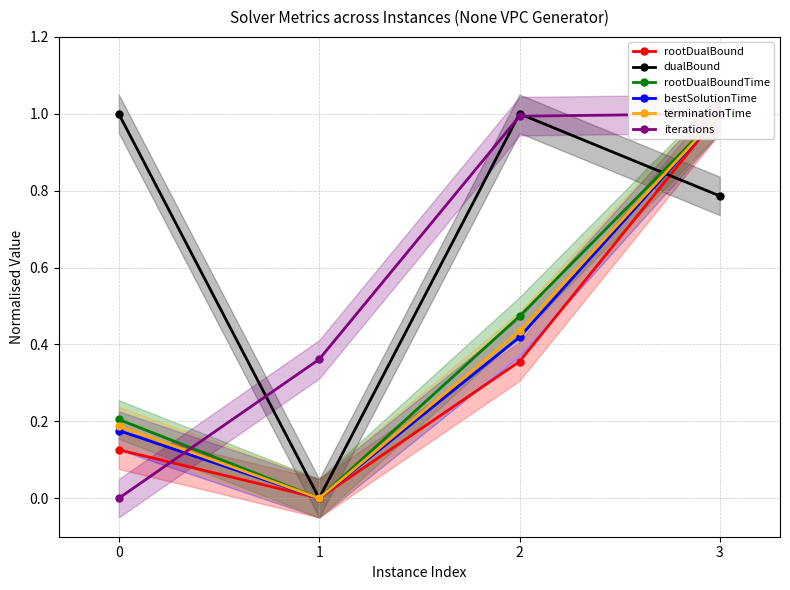

Does the chart display data point markers on the line(s)?

Yes